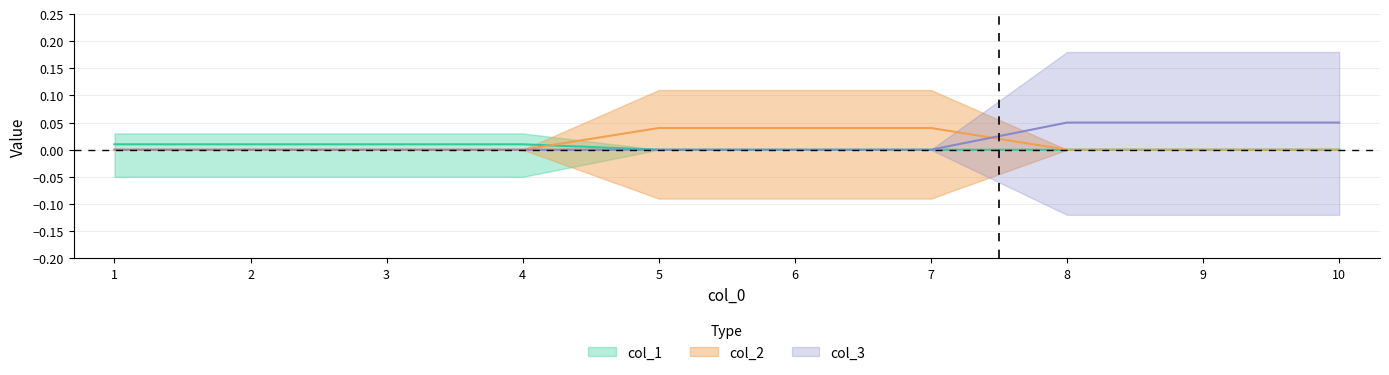

Rank the categories by col_1 value from lowest to highest.

5, 6, 7, 8, 9, 10, 1, 2, 3, 4